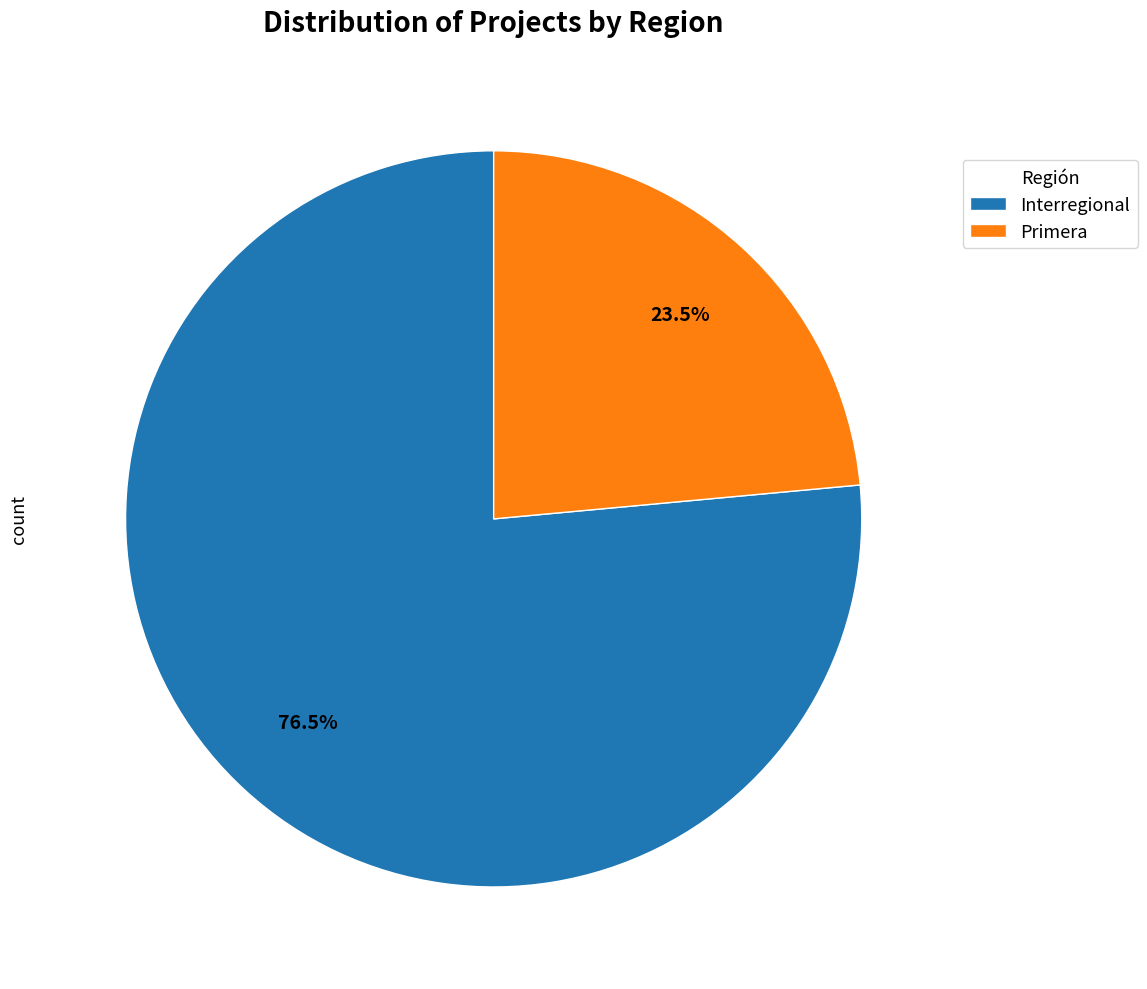

To the nearest percent, what is the combined percentage of Primera and Interregional?

100%